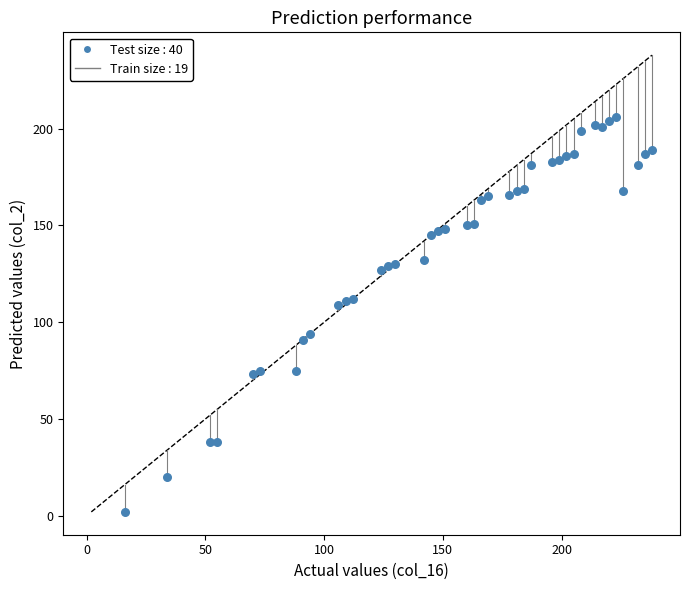

What is the range of X values (max minus min)?

222